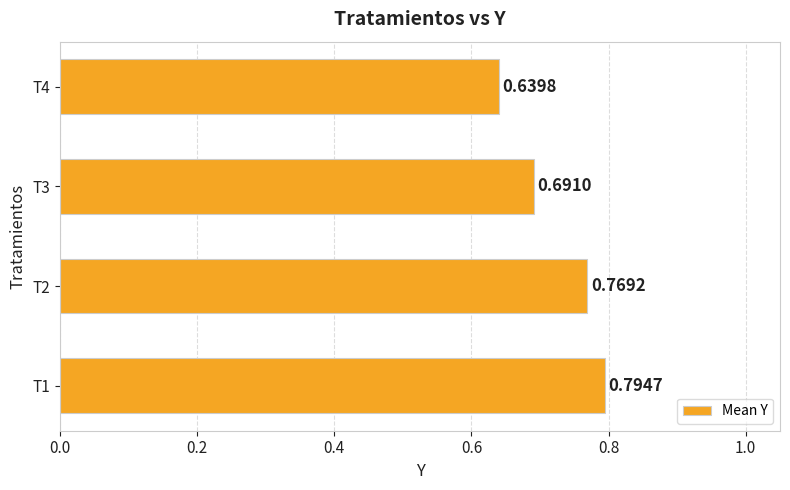

Rank the categories by value from highest to lowest.

T1, T2, T3, T4